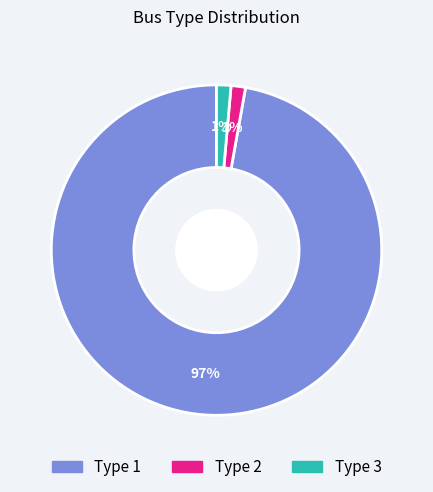

To the nearest percent, what is the average slice percentage?

33%